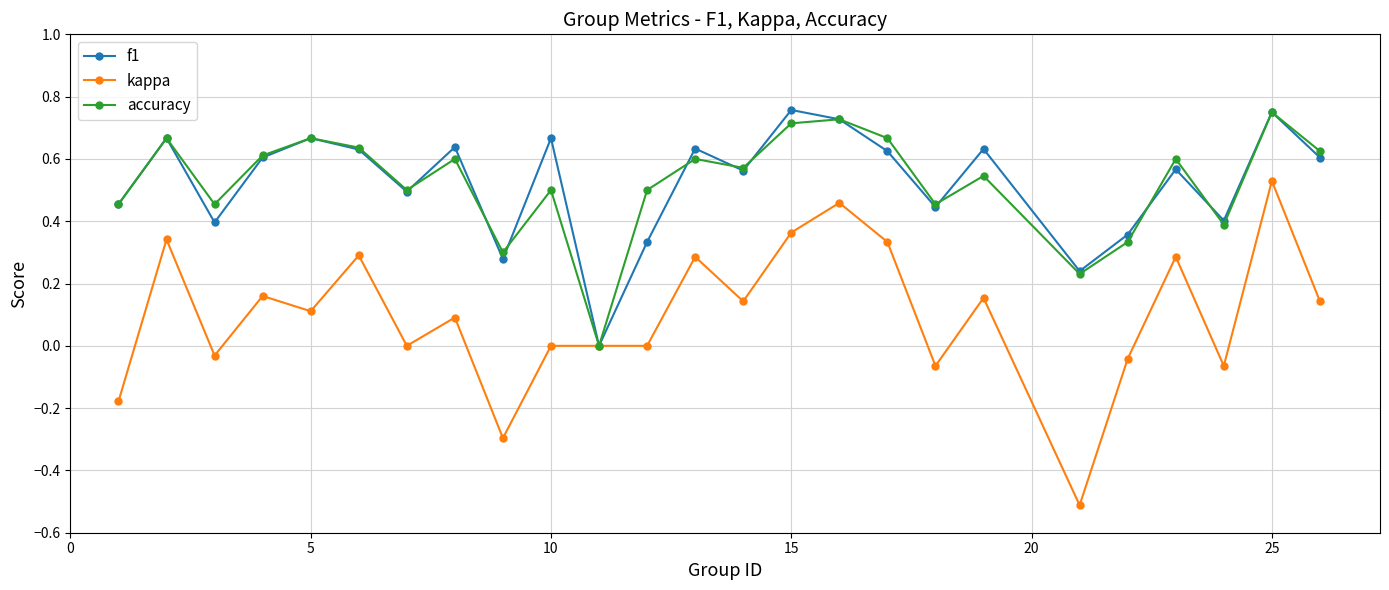

True or false: accuracy has more than 0 points higher than both neighbors.

True